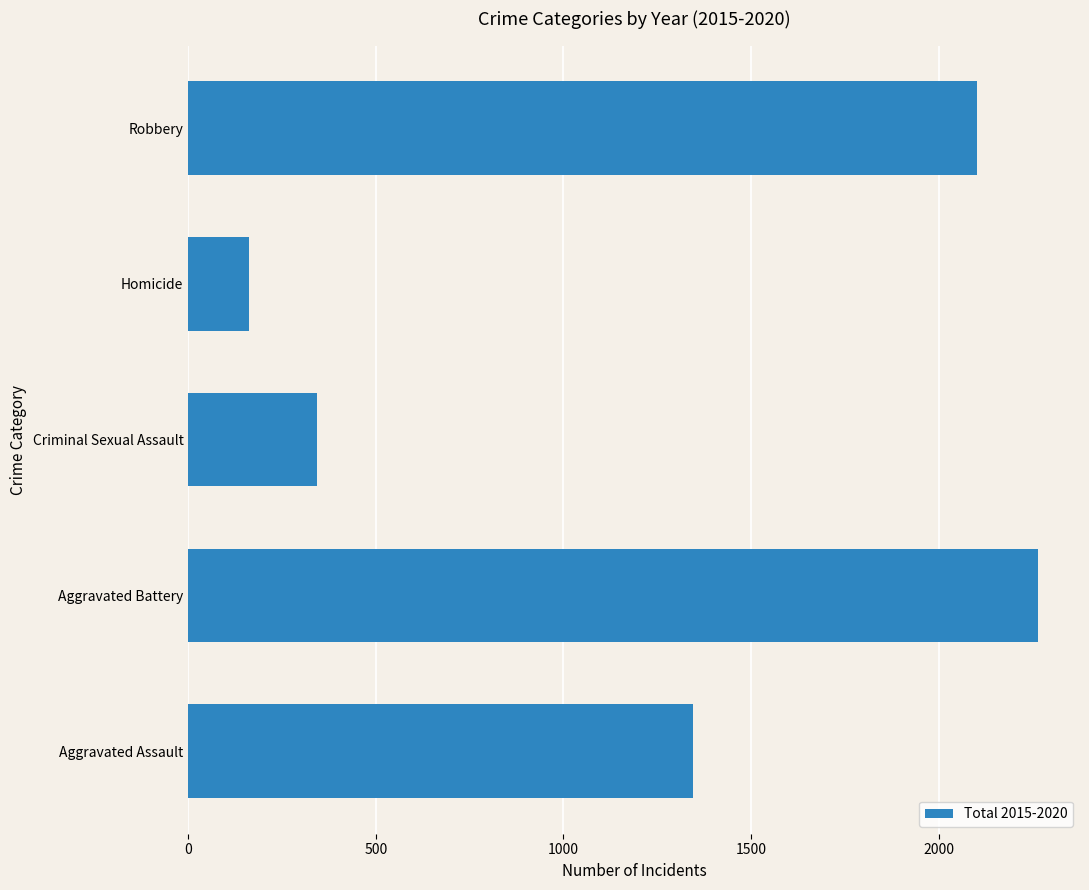

What value does the data have at Aggravated Battery, to the nearest 10?

2260